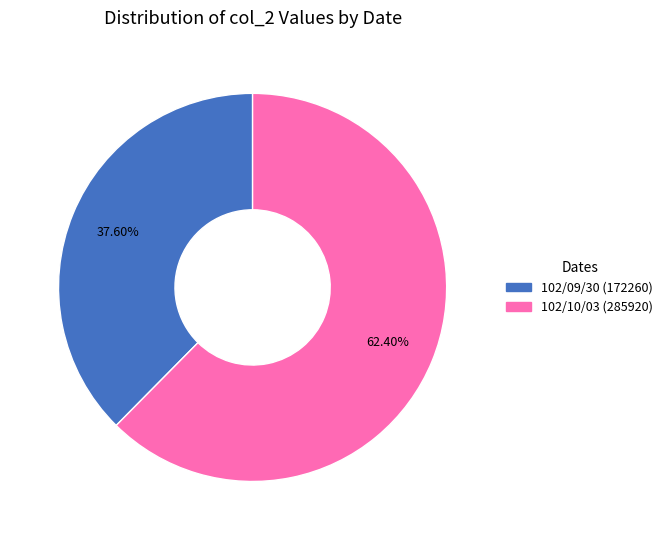

Is there a majority slice in this chart?

Yes